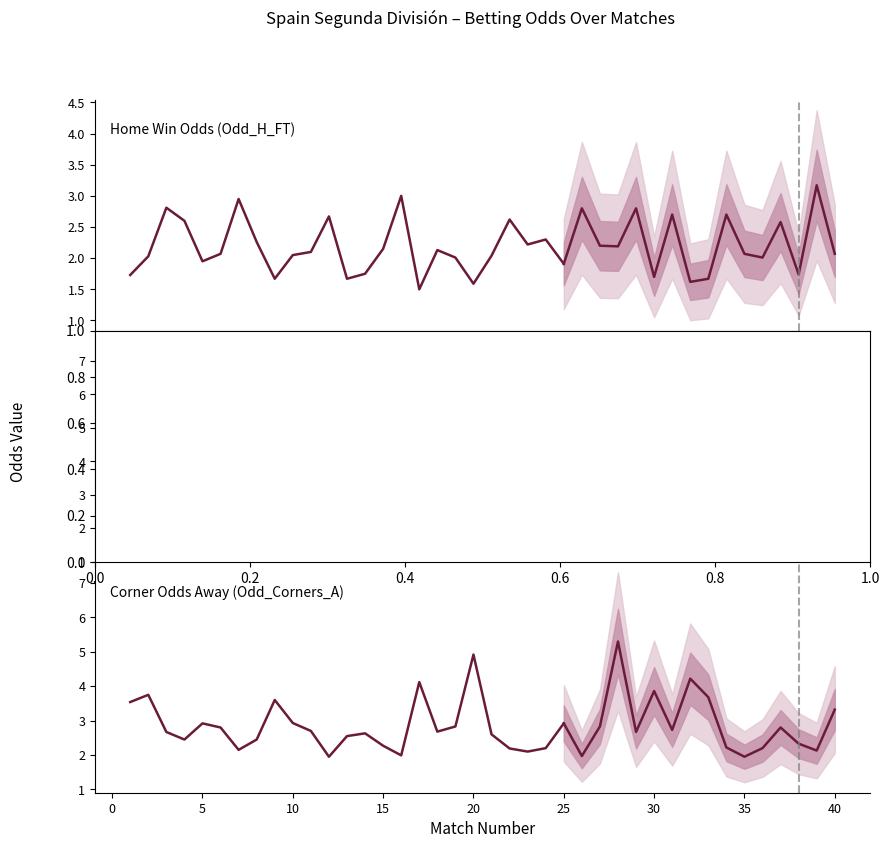

How many interior local valleys does the Corner Odds Away (Odd_Corners_A) series have?

6